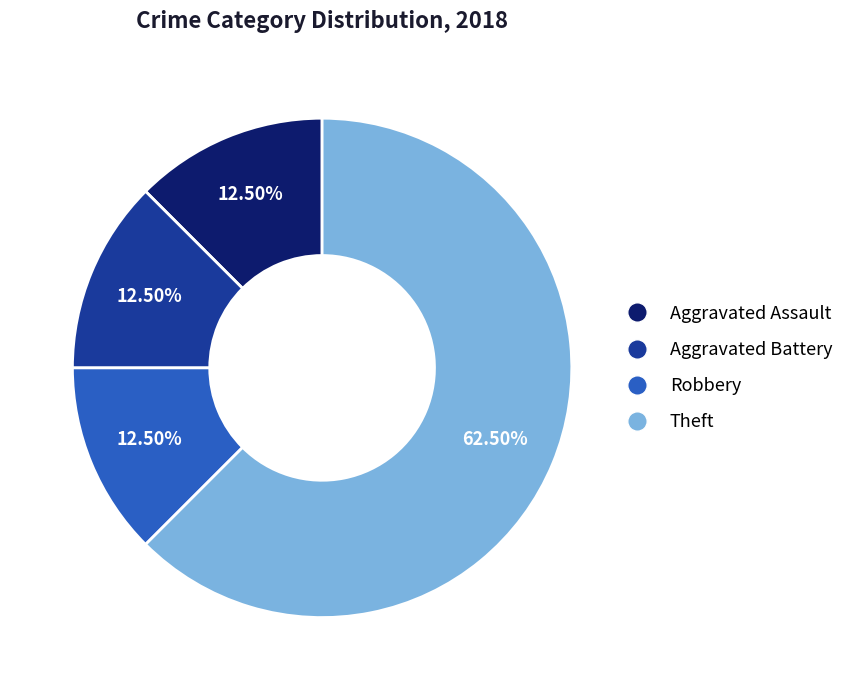

Does Theft account for over 50% of the chart?

Yes